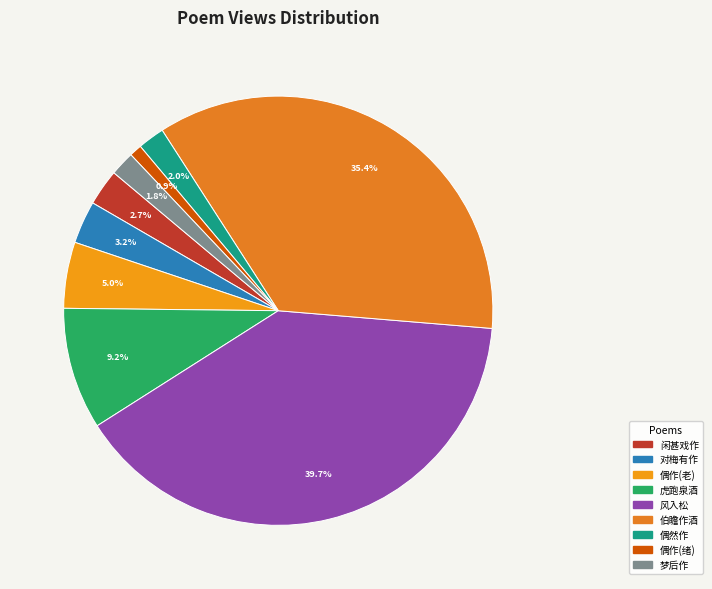

Is there any slice that represents more than half of the pie?

No